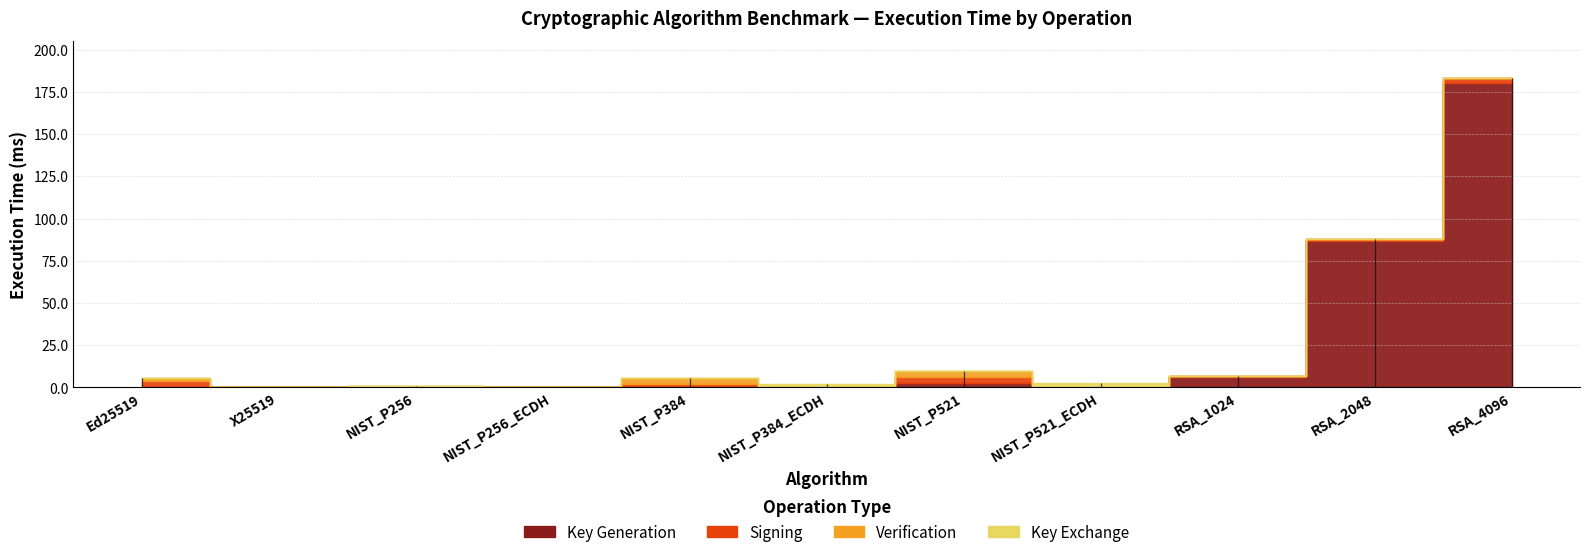

Does the chart display data point markers on the line(s)?

No